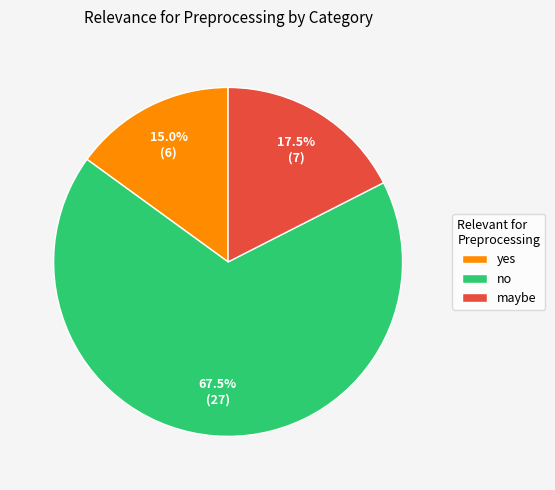

What percentage is NOT represented by yes?

85.0%